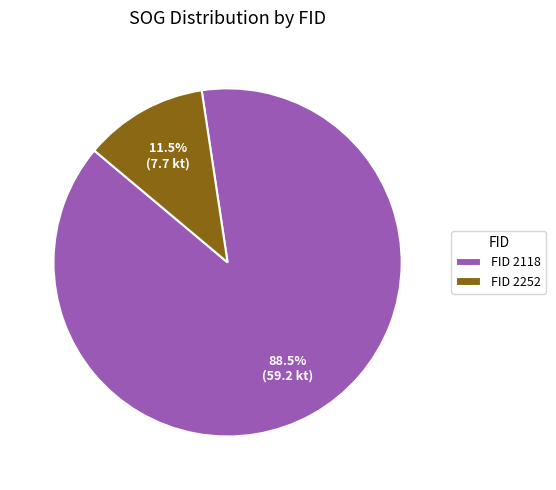

Is there a majority slice in this chart?

Yes